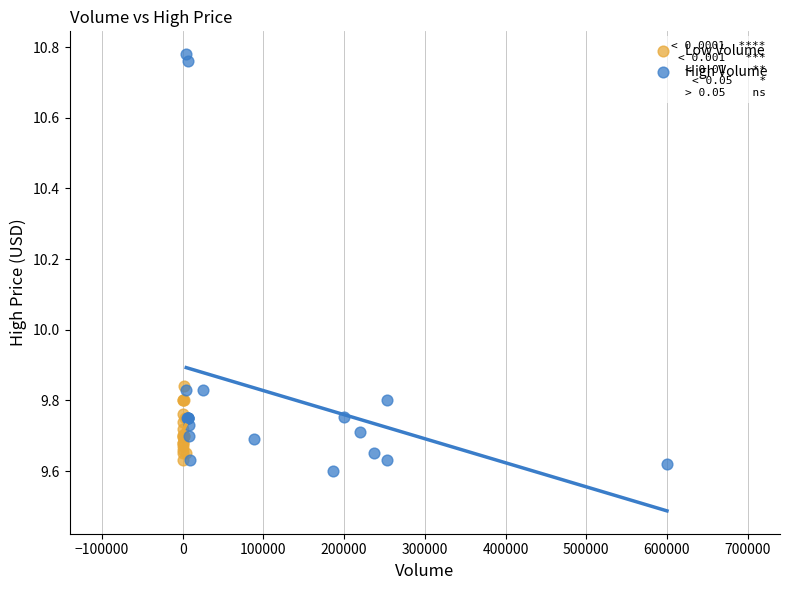

Which series has the widest spread of Y values?

High Volume